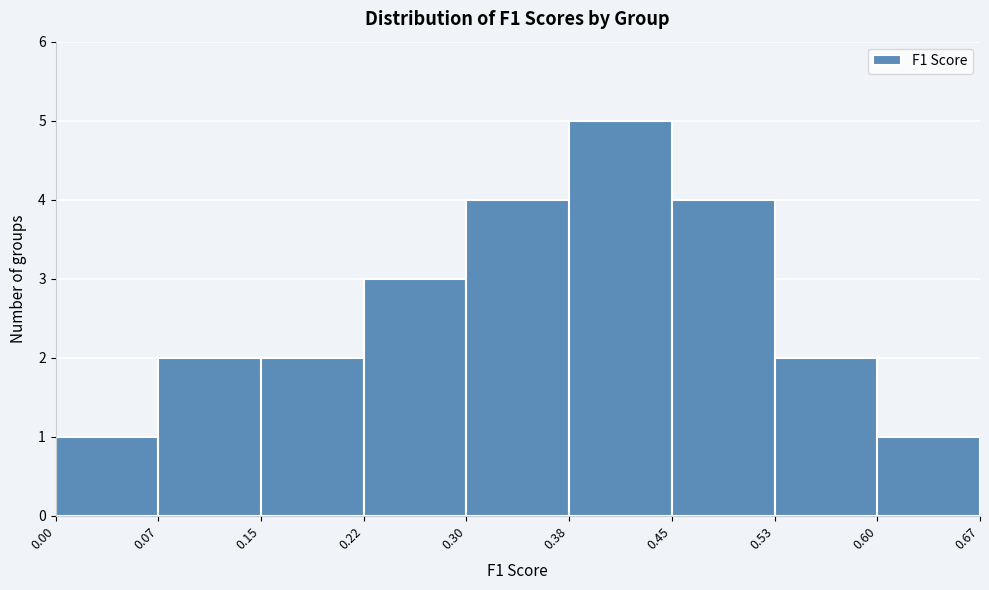

Reading left to right, list every bar in this chart as the range it spans on the x-axis followed by its height. The values are not printed on the chart, so give them approximately, as read against the axis.

0.00 to 0.07: 1
0.07 to 0.15: 2
0.15 to 0.22: 2
0.22 to 0.30: 3
0.30 to 0.38: 4
0.38 to 0.45: 5
0.45 to 0.53: 4
0.53 to 0.60: 2
0.60 to 0.67: 1